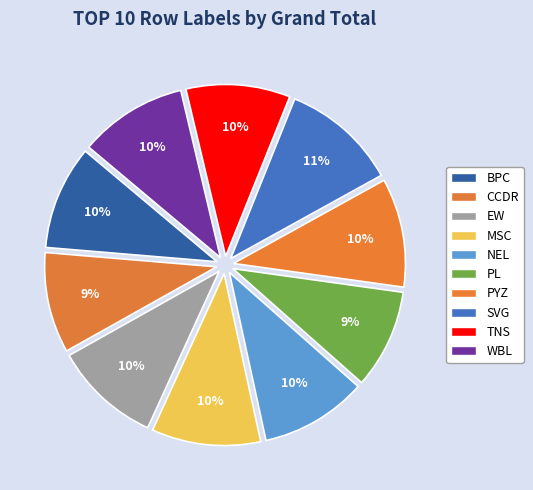

What percentage is the MSC slice, to the nearest percent?

10%